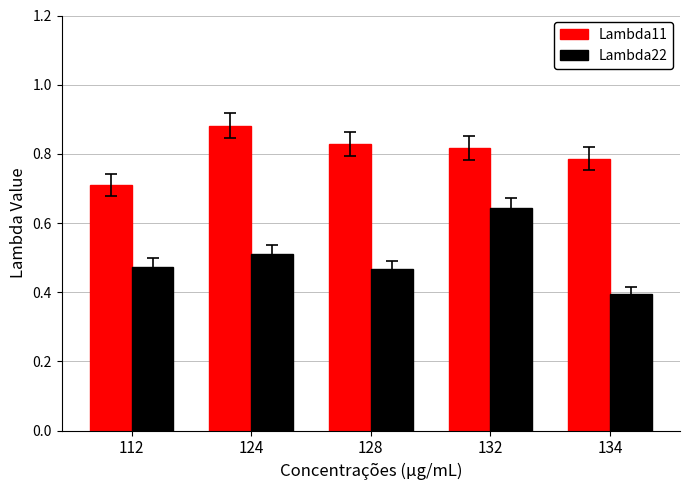

What is the sum of the Lambda22 values at 124 and 132?

1.2